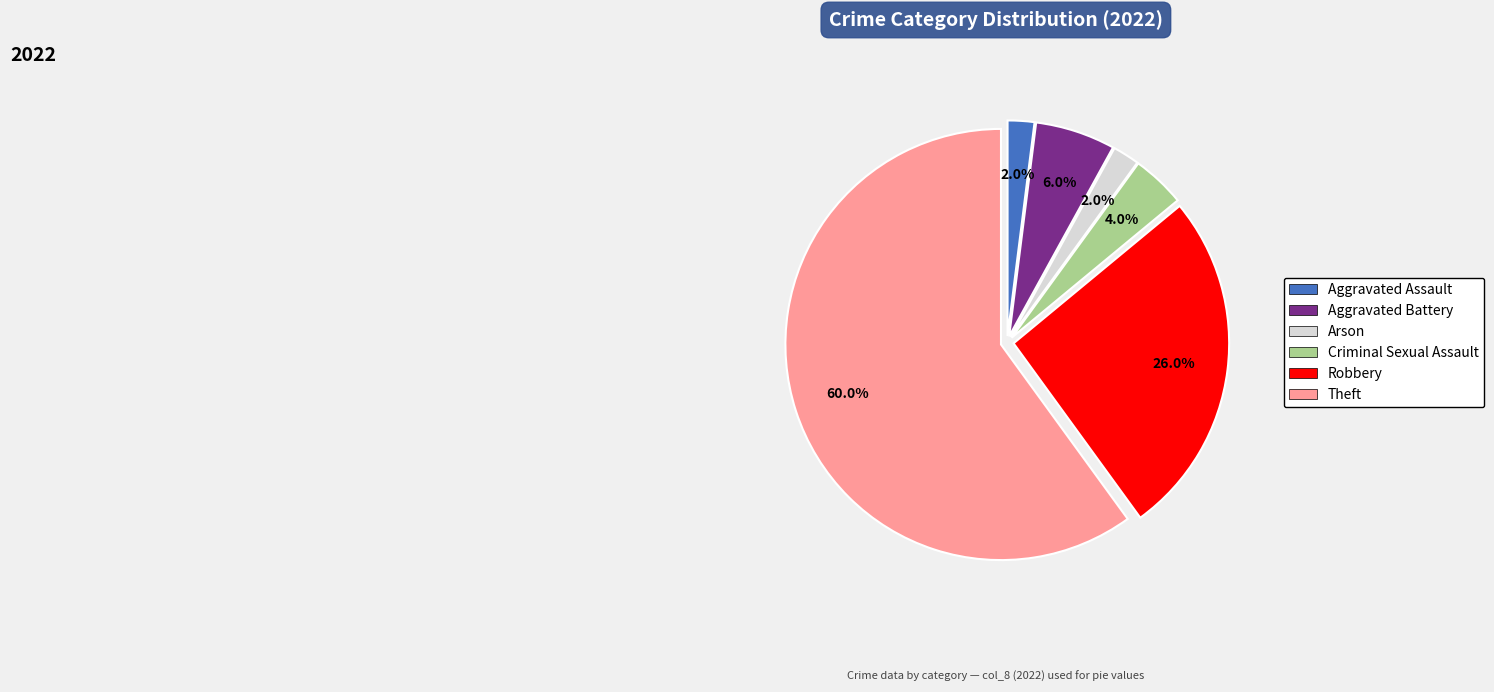

What percentage is the Arson slice, to the nearest percent?

2%